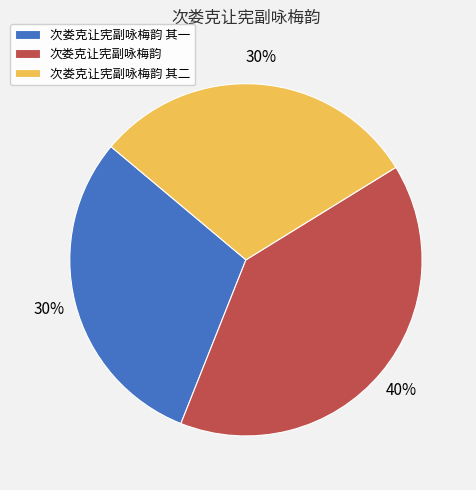

Which category has the biggest portion of the pie?

次娄克让宪副咏梅韵